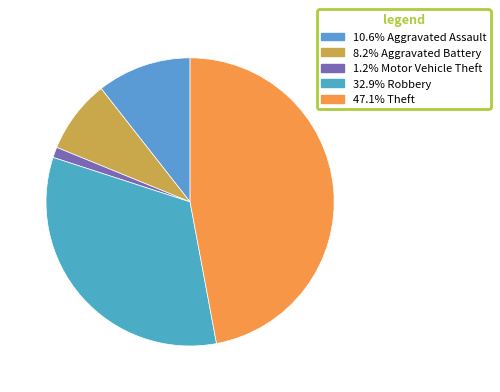

How many slices are in this pie chart?

5